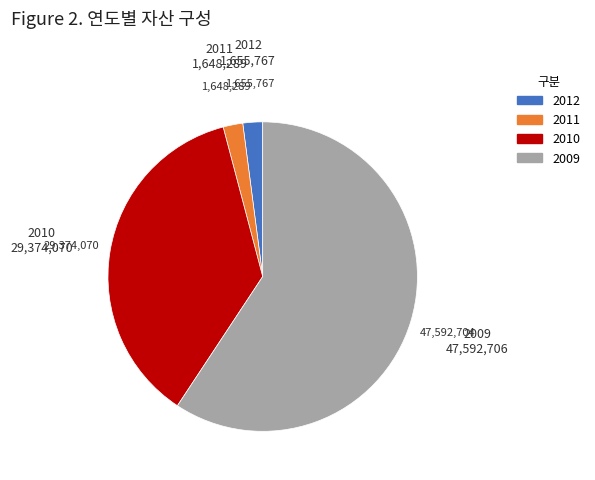

Is it true that 2009 is 68% of the pie?

False